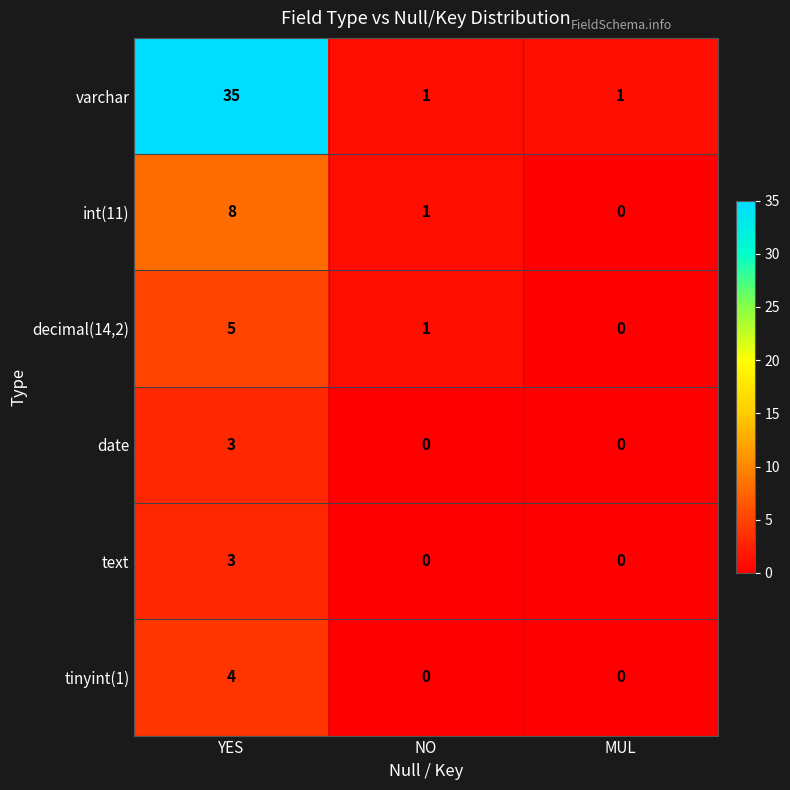

Reading left to right, transcribe all the data shown in this chart.

varchar: YES=35	NO=1	MUL=1
int(11): YES=8	NO=1	MUL=0
decimal(14,2): YES=5	NO=1	MUL=0
date: YES=3	NO=0	MUL=0
text: YES=3	NO=0	MUL=0
tinyint(1): YES=4	NO=0	MUL=0